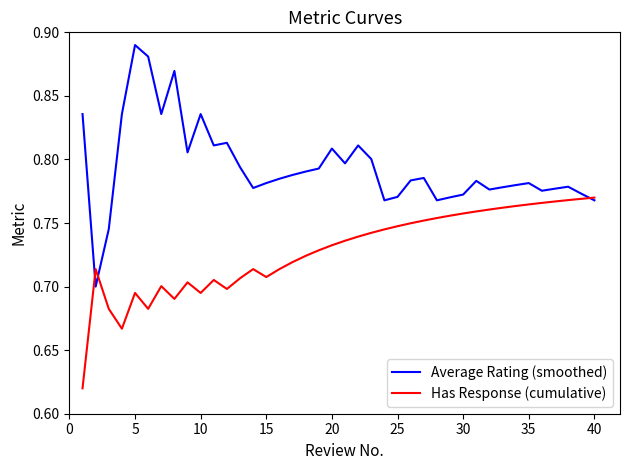

What is the difference between the second highest and minimum values in the Has Response (cumulative) series?

0.1